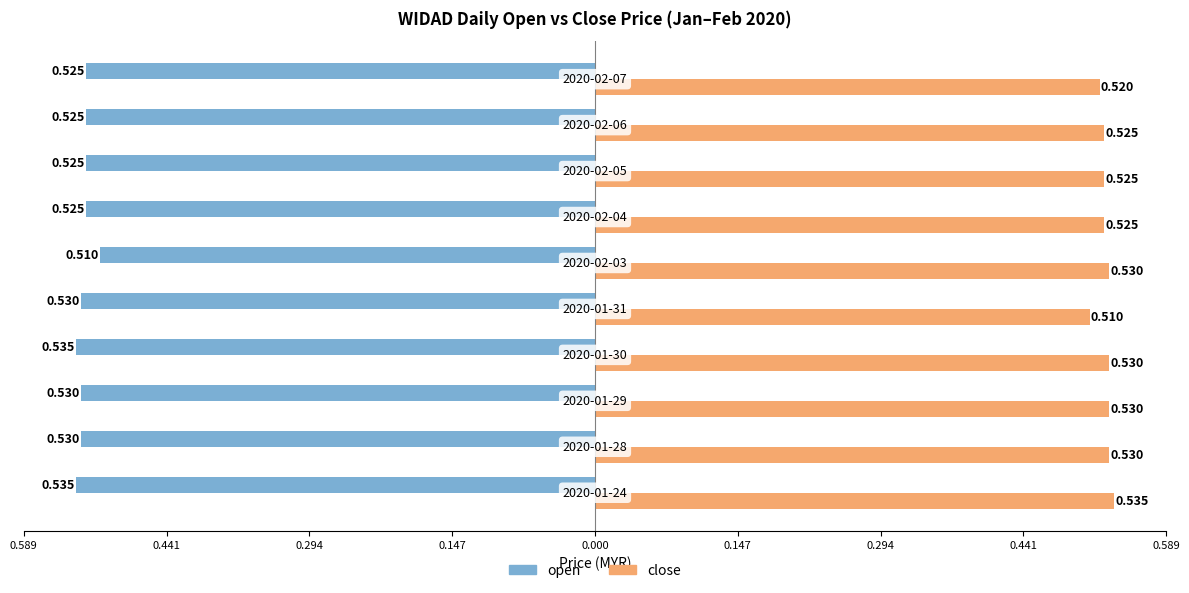

What are all the series names shown in the legend?

open, close